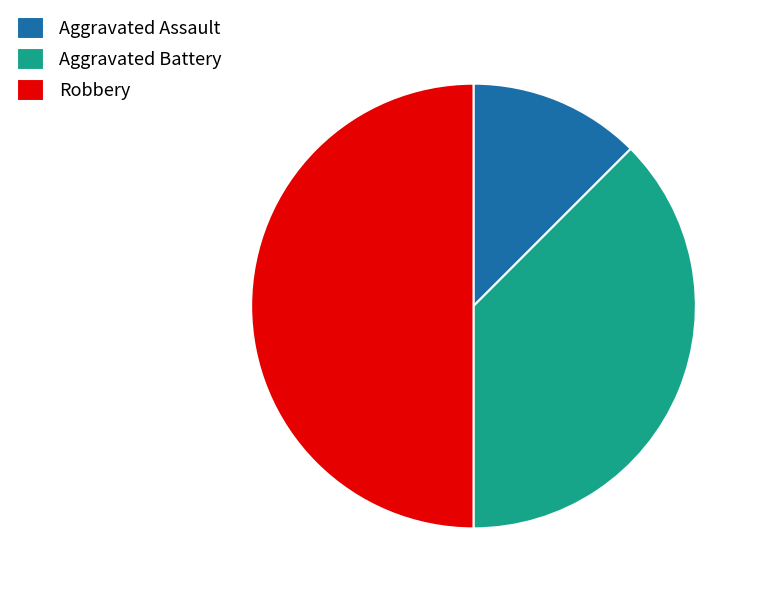

Combined, do Aggravated Battery and Robbery account for over 50%?

Yes